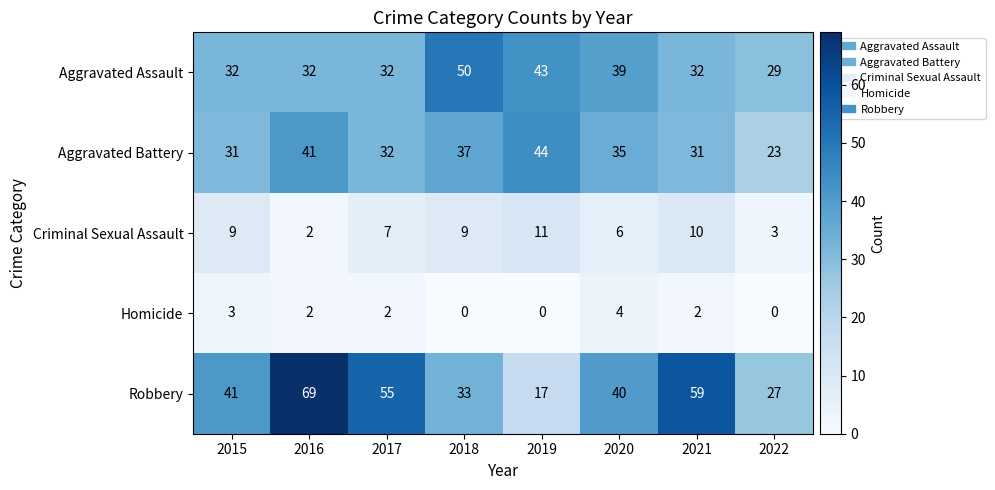

True or false: Criminal Sexual Assault has a value of 7 at 2019.

False